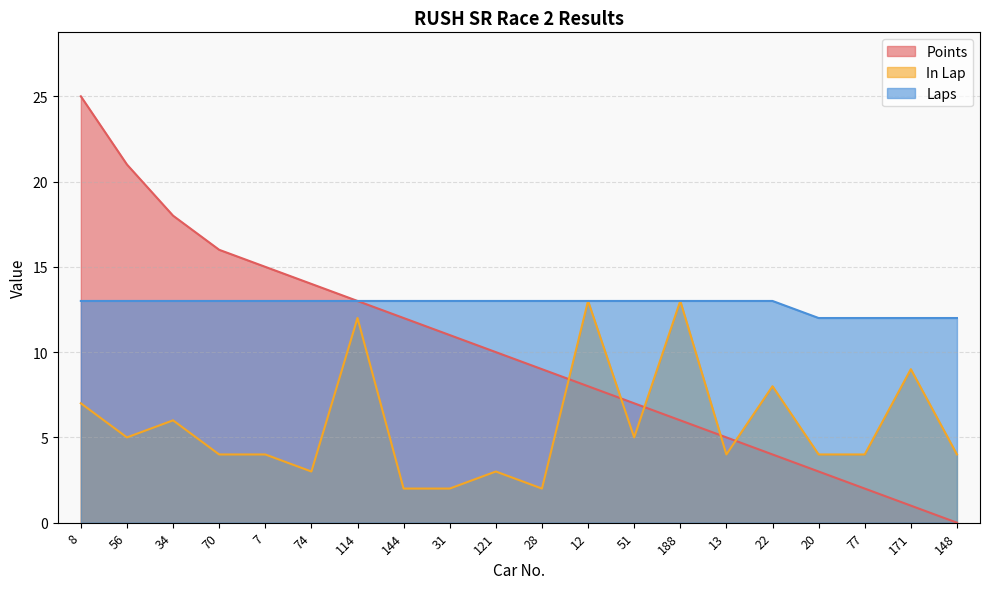

How many values in the In Lap series exceed 4?

9